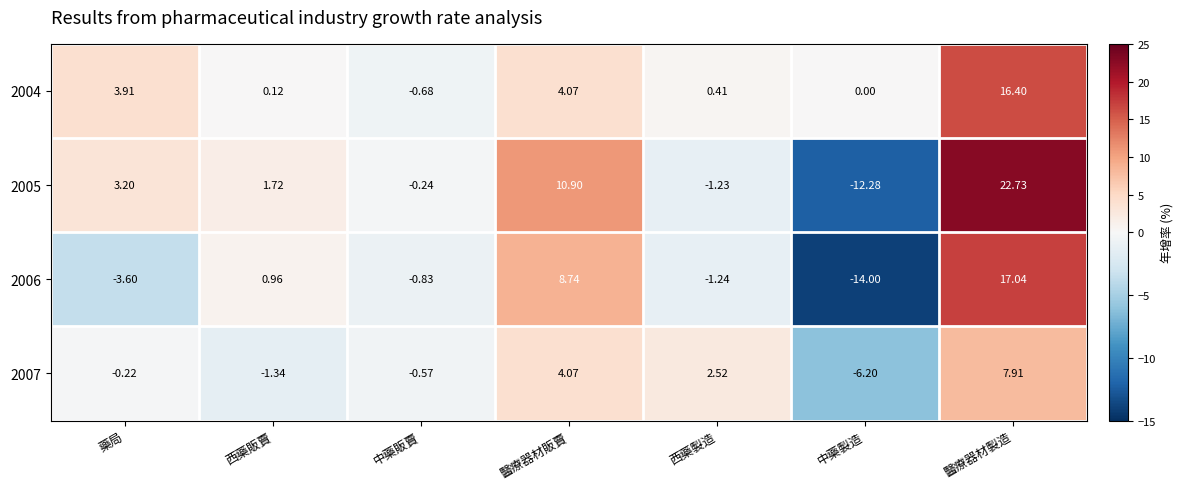

Rank the categories by 2004 value from lowest to highest.

中藥販賣, 中藥製造, 西藥販賣, 西藥製造, 藥局, 醫療器材販賣, 醫療器材製造